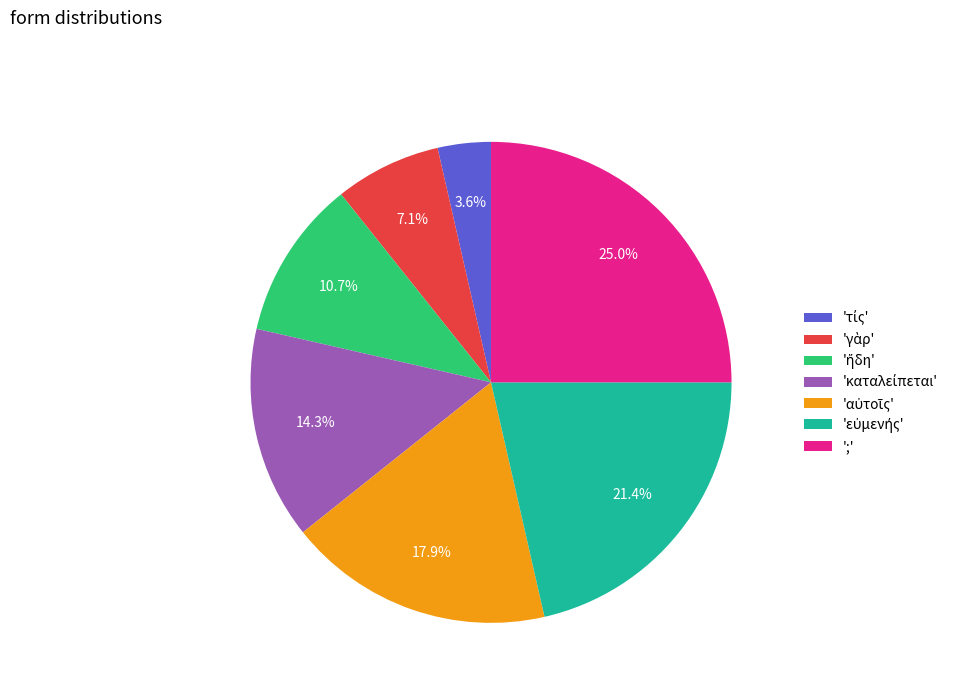

Does any single category account for the majority?

No